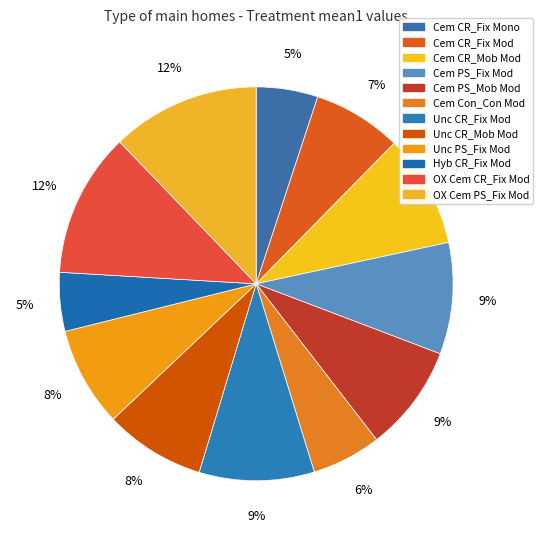

To the nearest percent, what portion does Hyb CR_Fix Mod represent?

5%